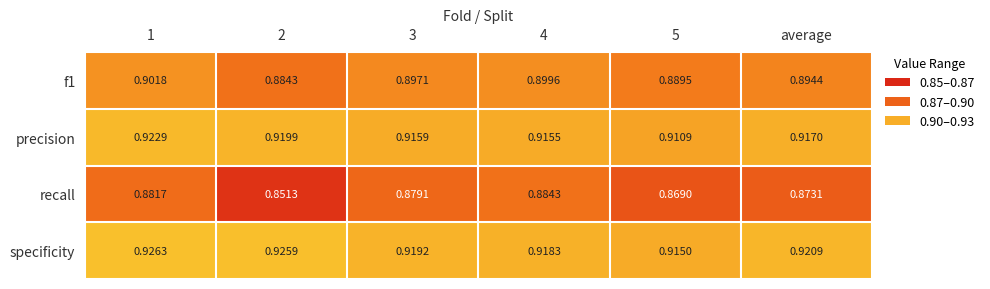

Which series has the largest total across all categories?

specificity